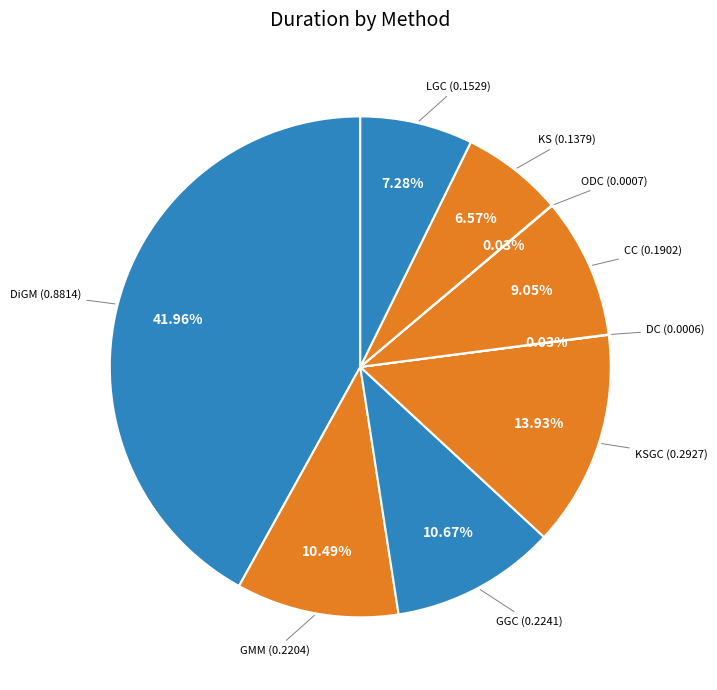

How many segments does this pie chart have?

9